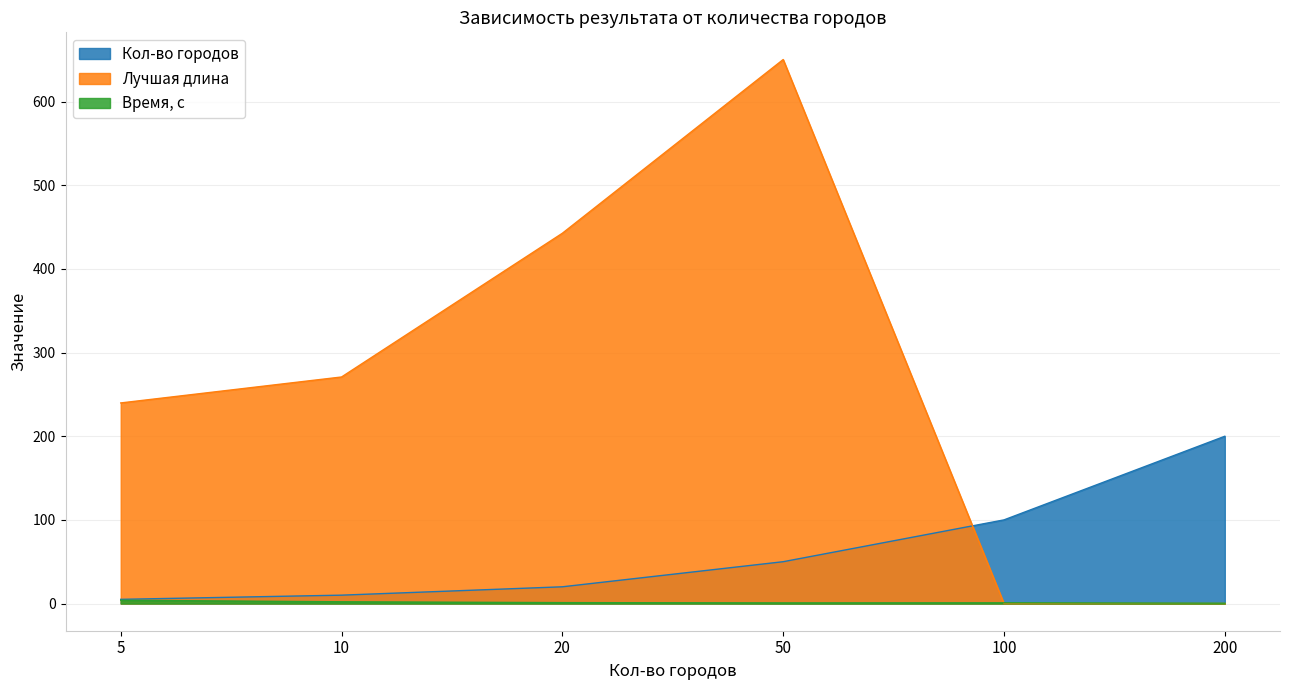

What is the total value across all series at 10?

283.0